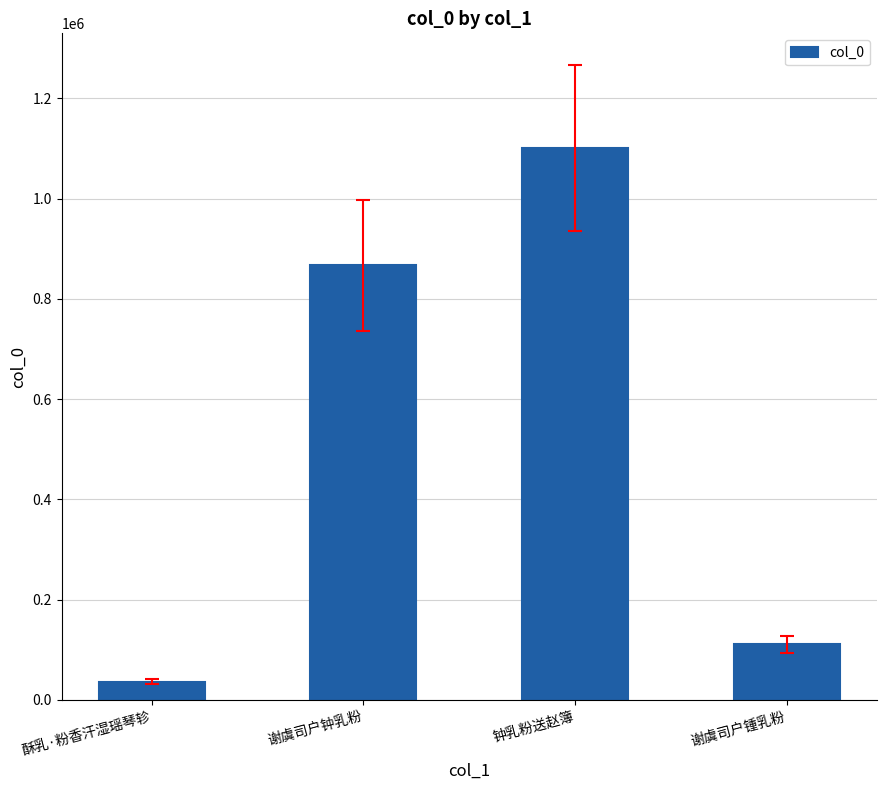

Where is the data nearest to the value 568738?

谢虞司户钟乳粉